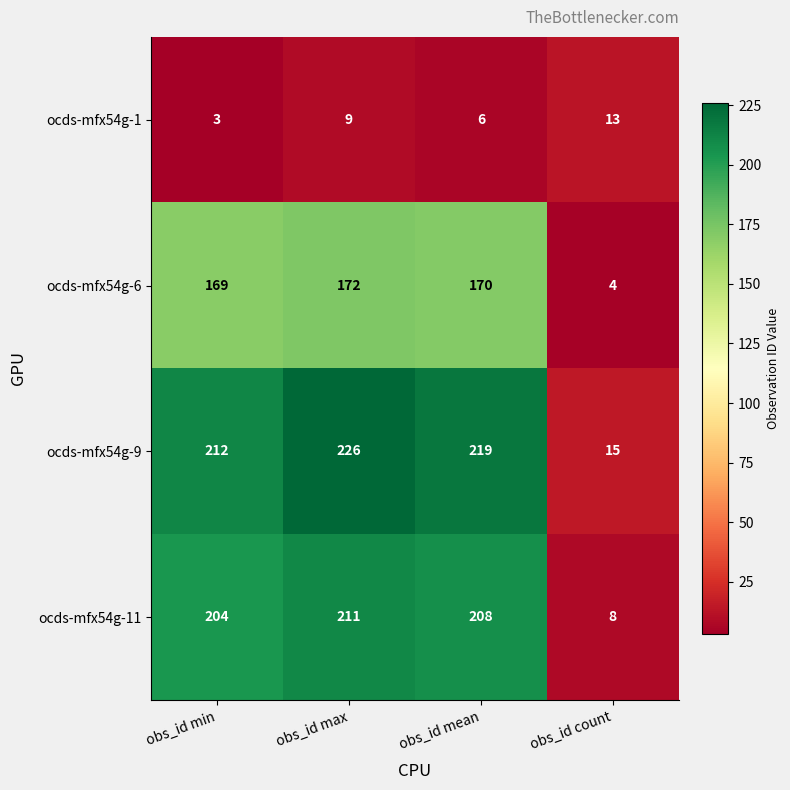

What is the difference between the ocds-mfx54g-9 values at obs_id mean and obs_id max?

7